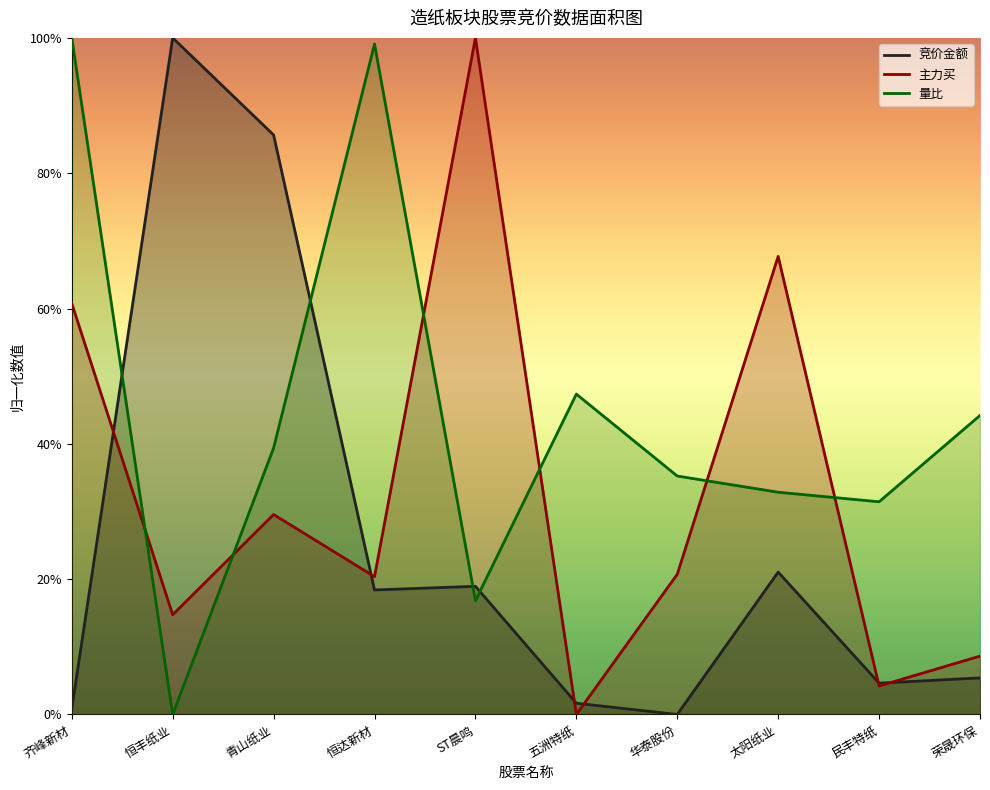

True or false: 竞价金额 has more than 1 points higher than both neighbors.

True